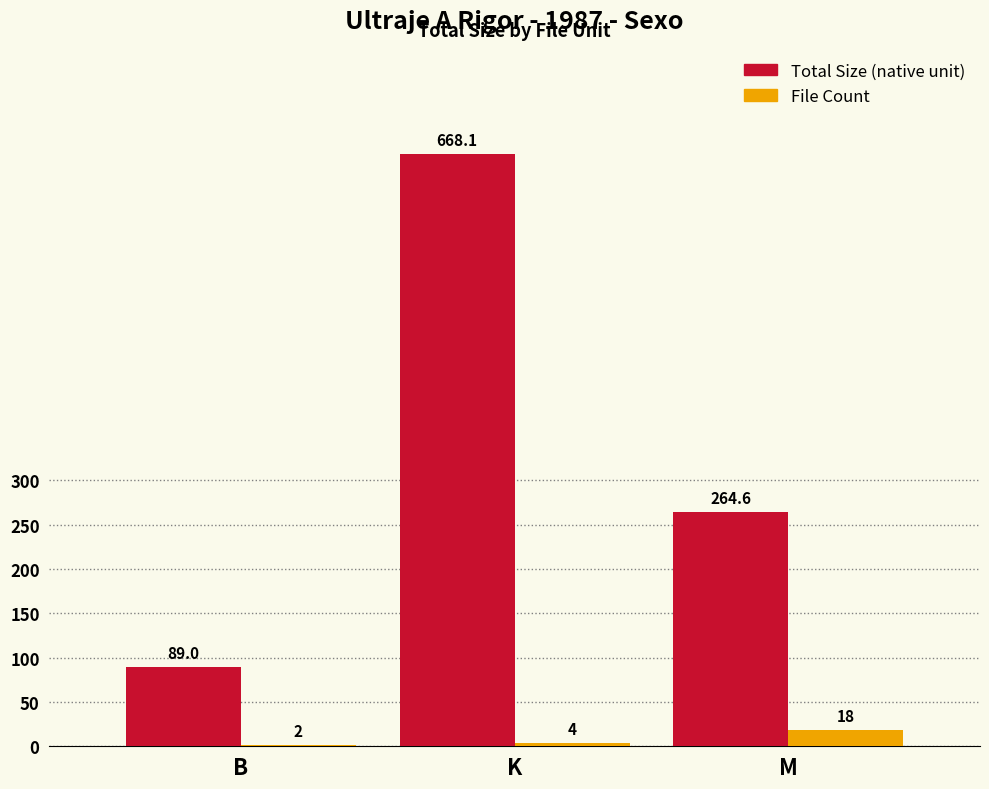

What is the maximum value shown in the chart?

668.1